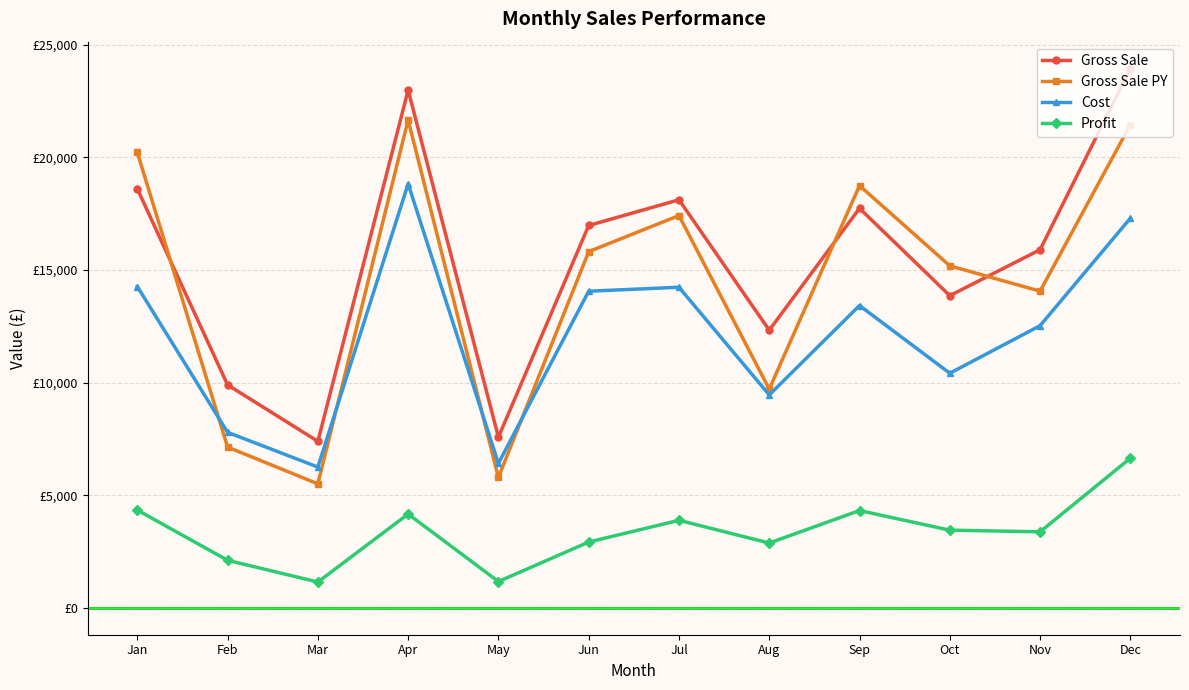

What are all the series names shown in the legend?

Gross Sale, Gross Sale PY, Cost, Profit